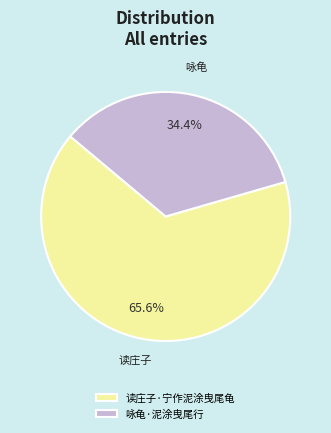

Is there any slice that represents more than half of the pie?

Yes